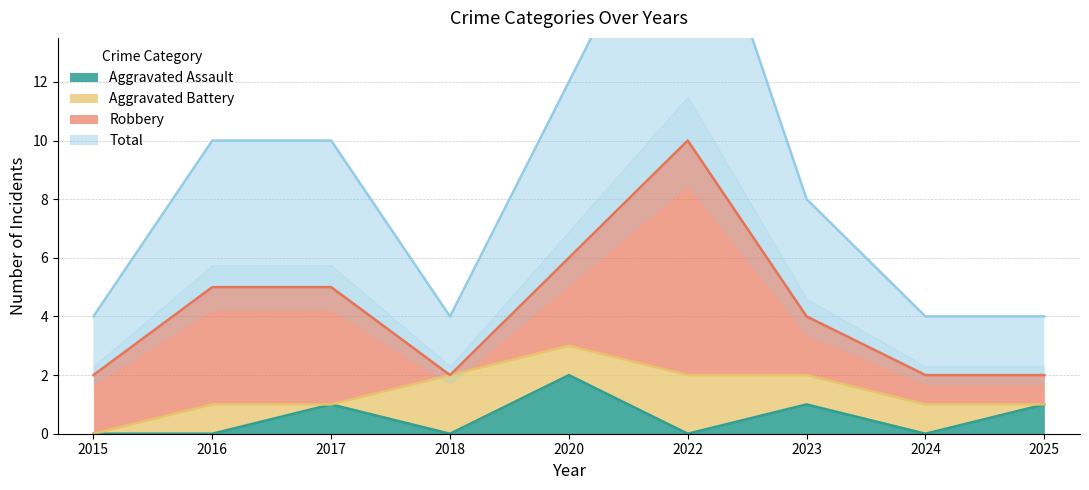

At which label does Total first exceed 4?

2016